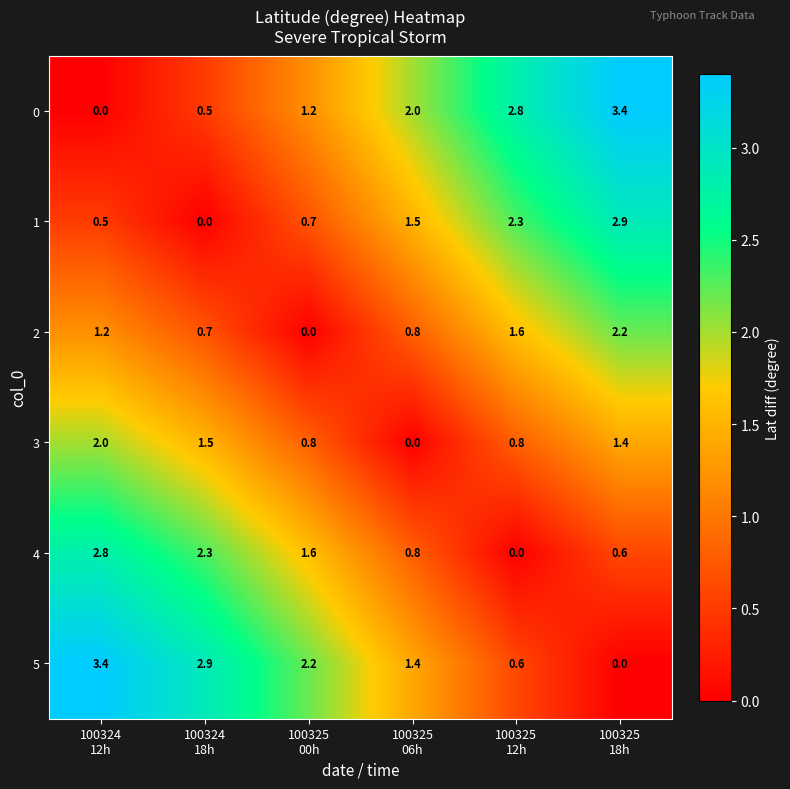

What is the total value across all series at 100325
00h?

6.5